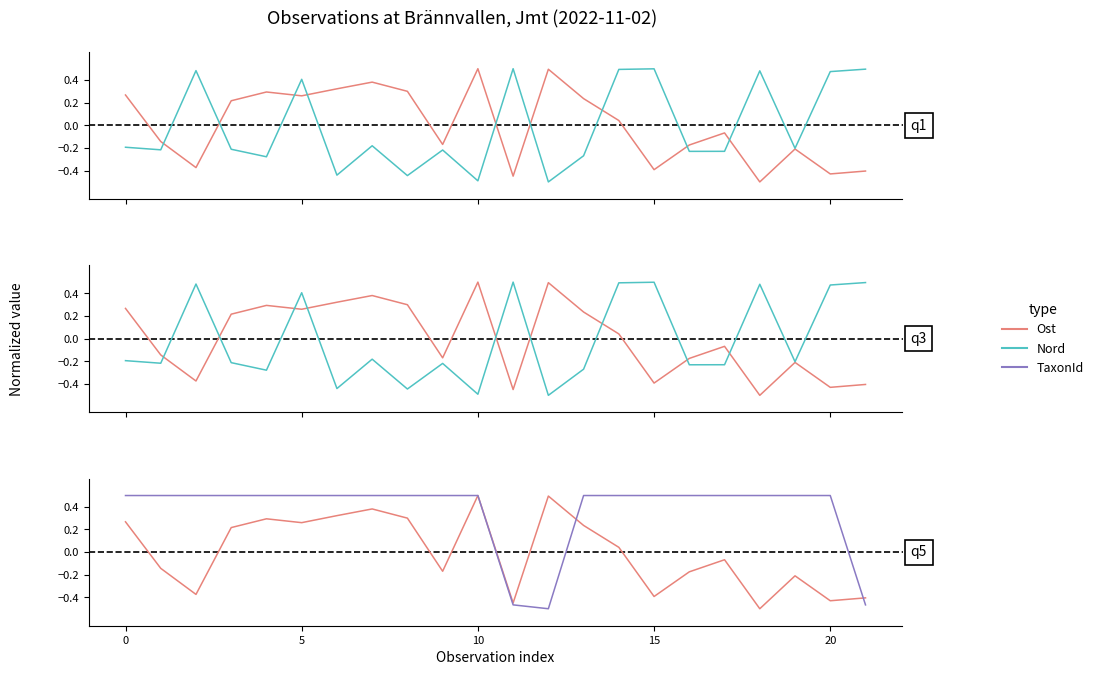

What is the spread (max minus min) of values at 18?

1.0